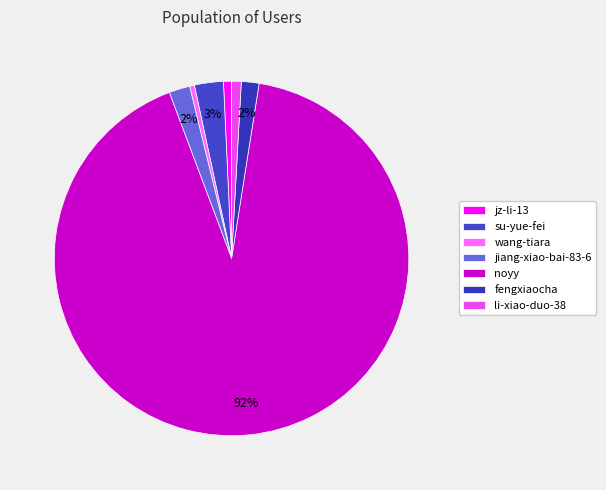

Does any single category account for the majority?

Yes